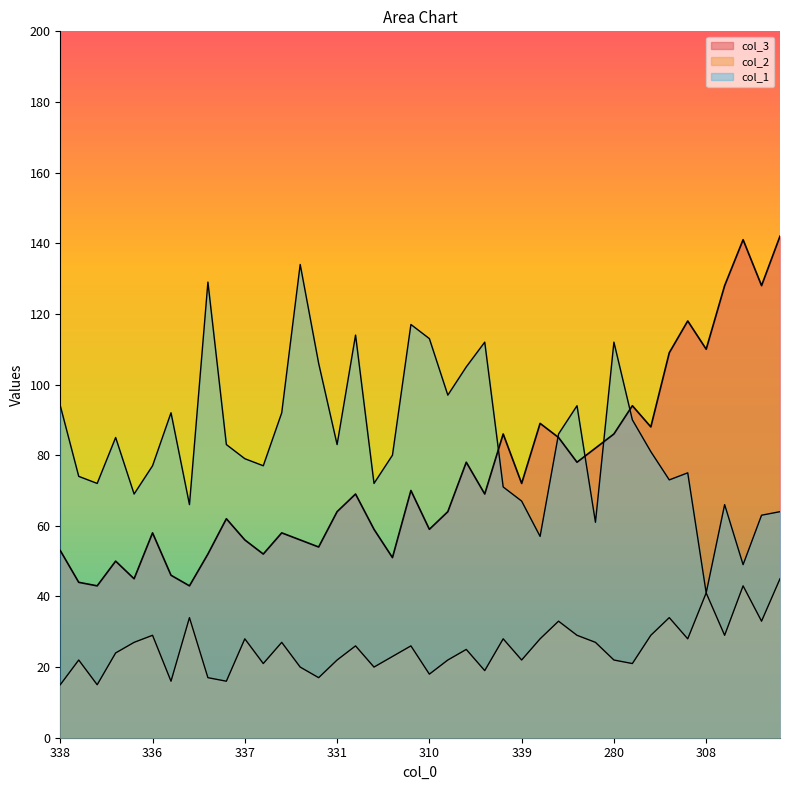

Reading right to left, what are all the values shown in this chart?

col_3: 142	128	141	128	110	118	109	88	94	86	82	78	85	89	72	86	69	78	64	59	70	51	59	69	64	54	56	58	52	56	62	52	43	46	58	45	50	43	44	53
col_2: 45	33	43	29	41	28	34	29	21	22	27	29	33	28	22	28	19	25	22	18	26	23	20	26	22	17	20	27	21	28	16	17	34	16	29	27	24	15	22	15
col_1: 64	63	49	66	41	75	73	81	90	112	61	94	86	57	67	71	112	105	97	113	117	80	72	114	83	106	134	92	77	79	83	129	66	92	77	69	85	72	74	94